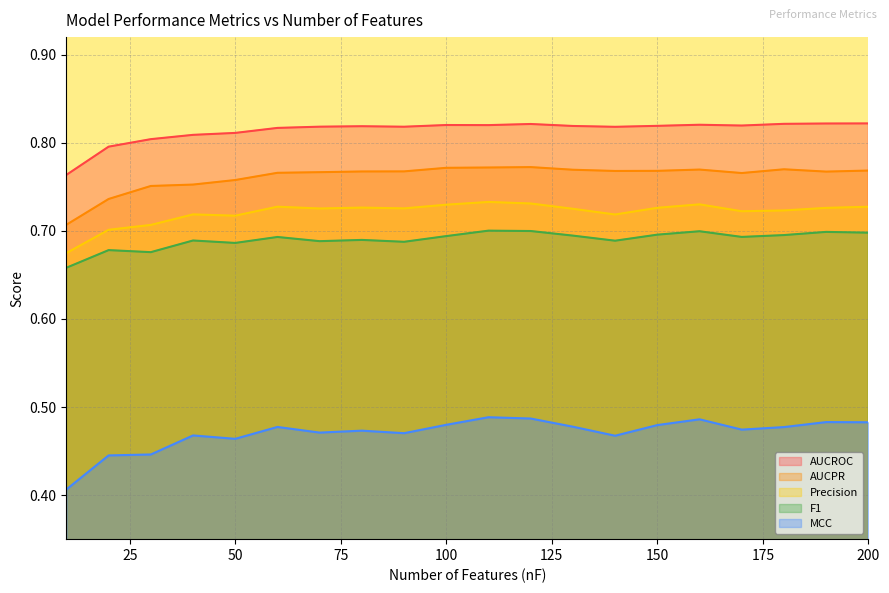

What is the total value across all series at 160?

3.5